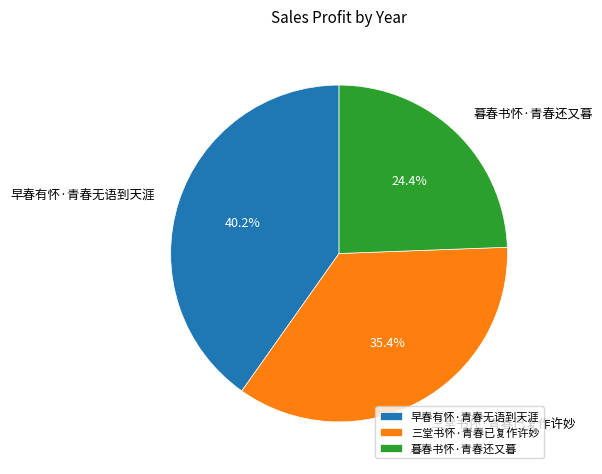

True or false: 暮春书怀·青春还又暮 accounts for 24% of the total.

True